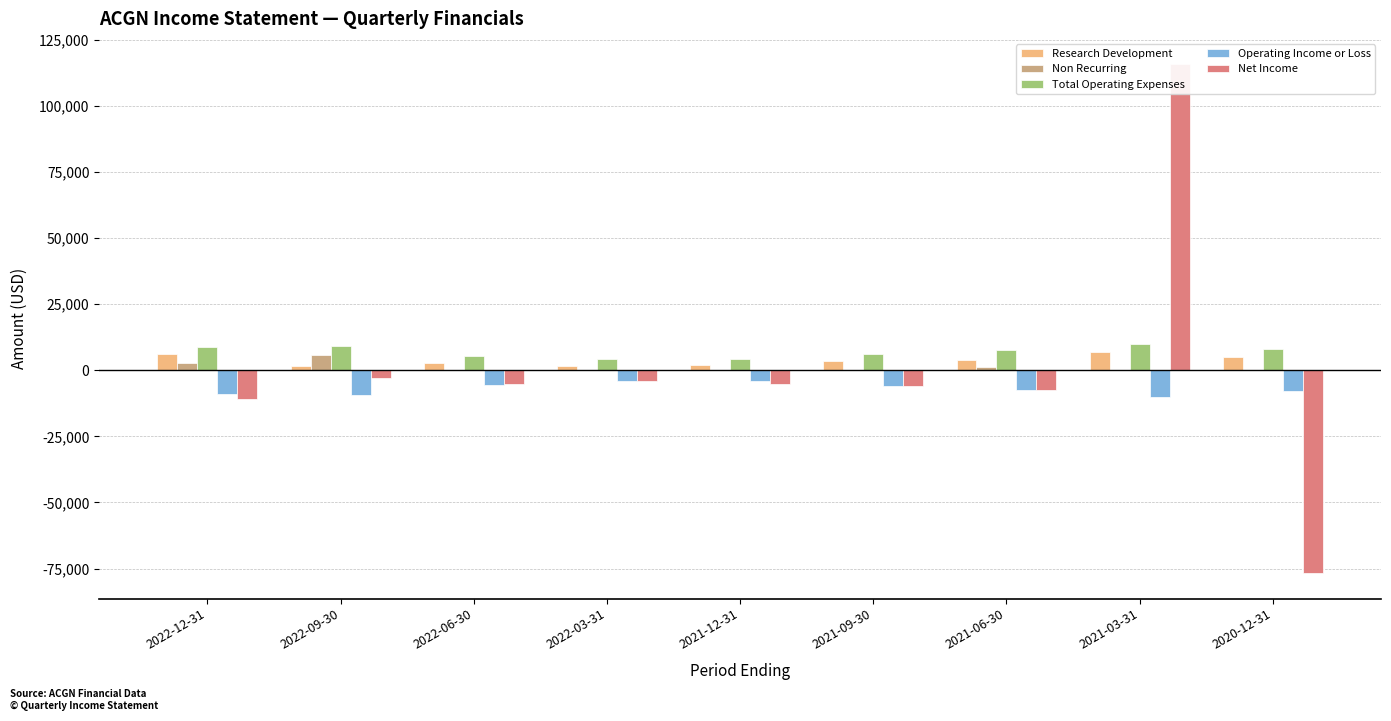

What is the maximum value for Net Income?

115700